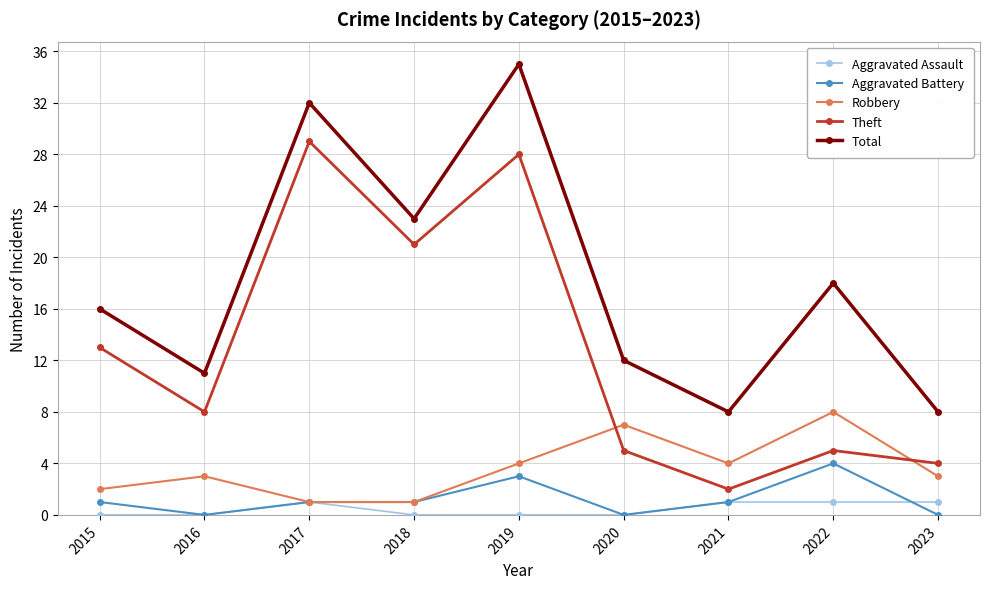

Is it true that Aggravated Assault equals 0 at 2015?

True